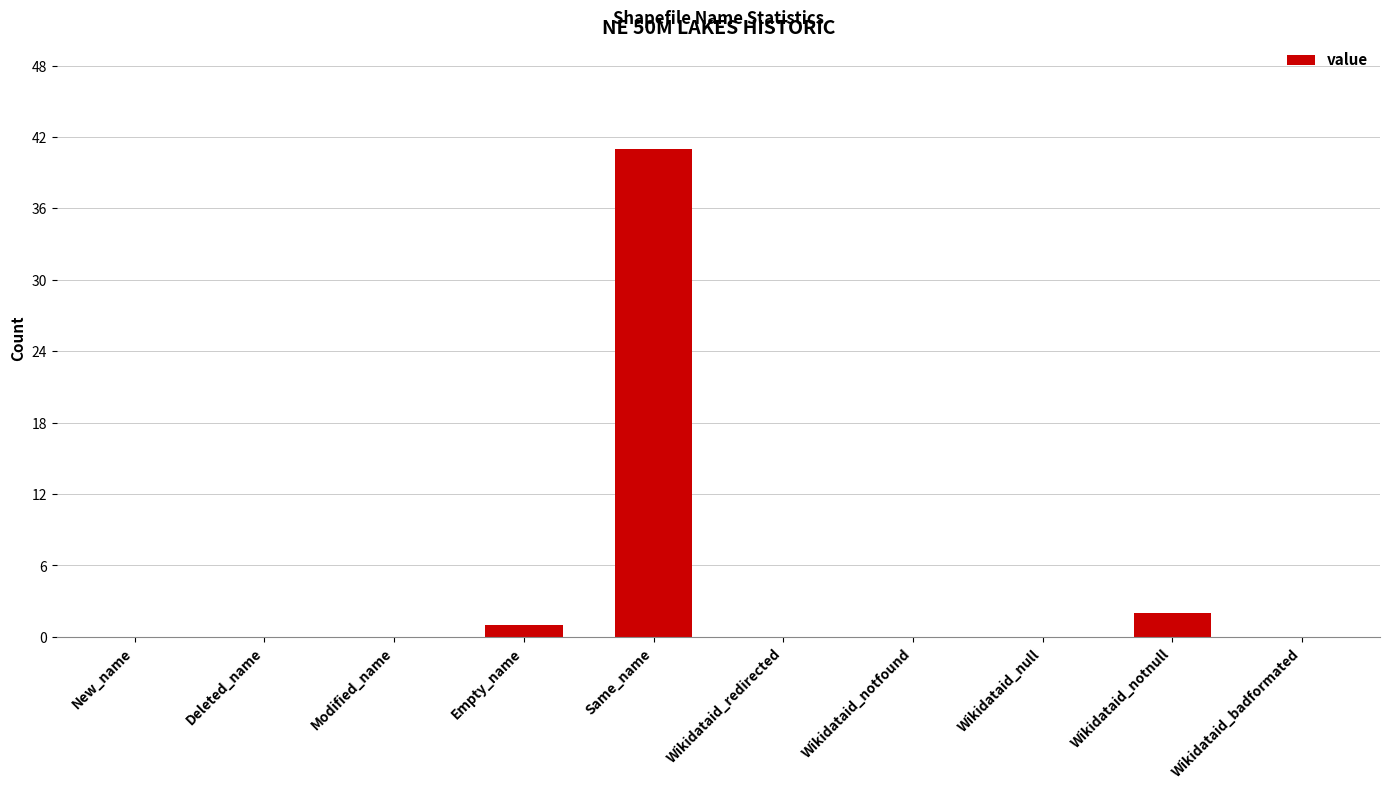

Is it true that the value at Wikidataid_notfound is 0?

True